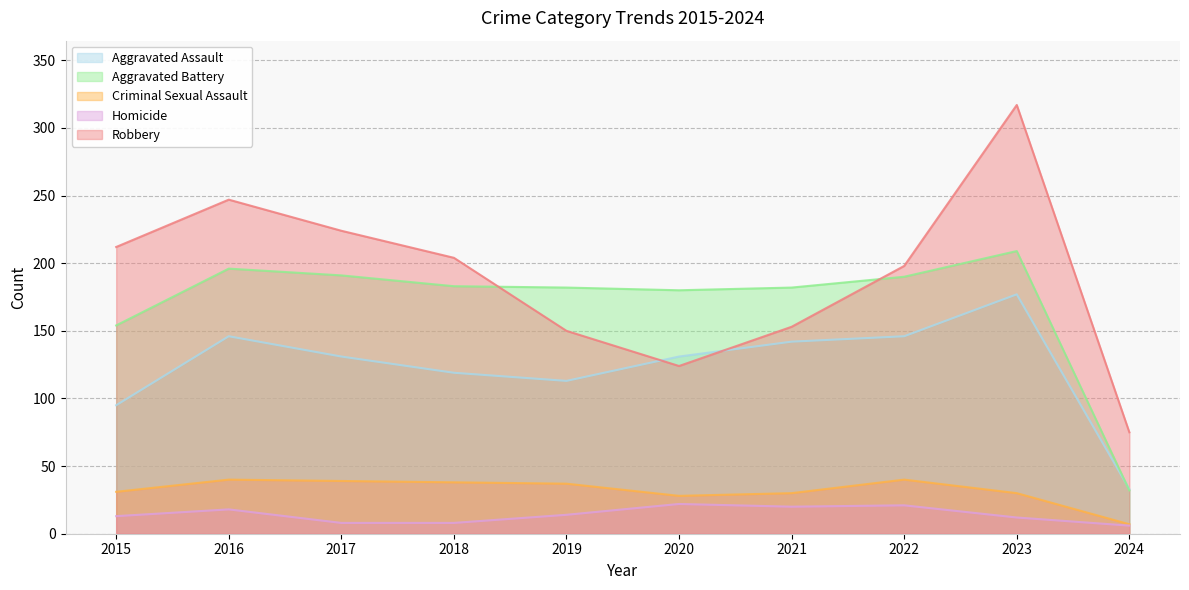

The Robbery series shows 224 at 2017. True or false?

True